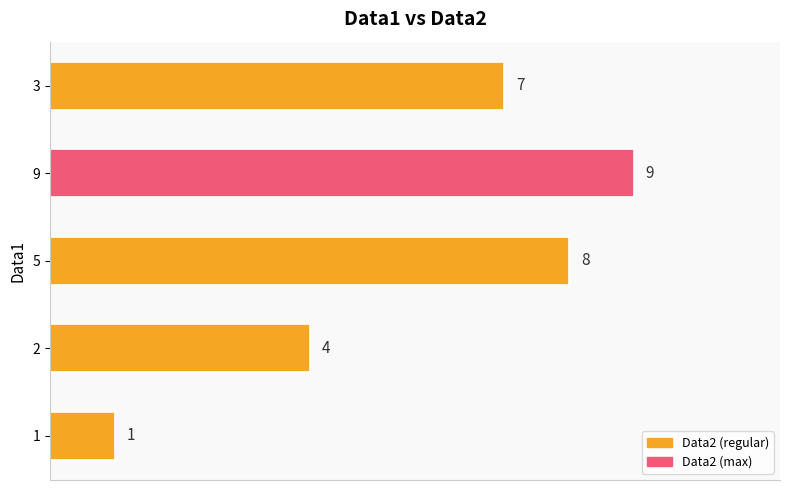

Count the values in the range 4 to 8.

3